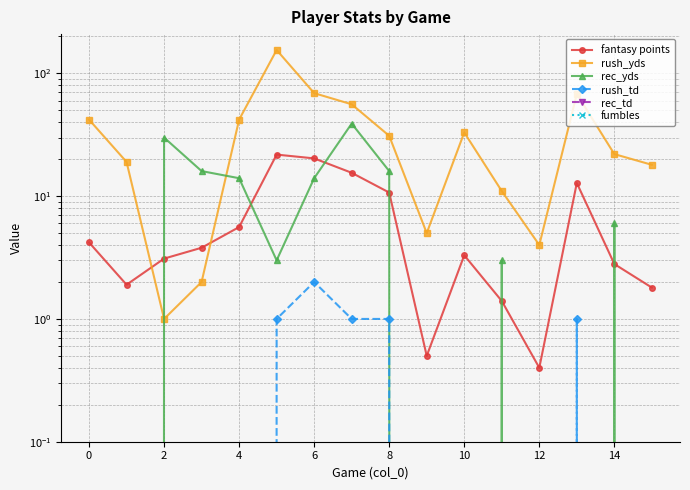

Which has a higher value, 4 or 10?

4